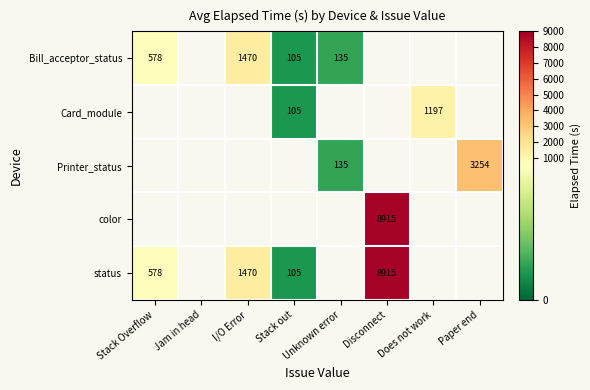

True or false: Bill_acceptor_status has a value of 2371.6 at I/O Error.

False